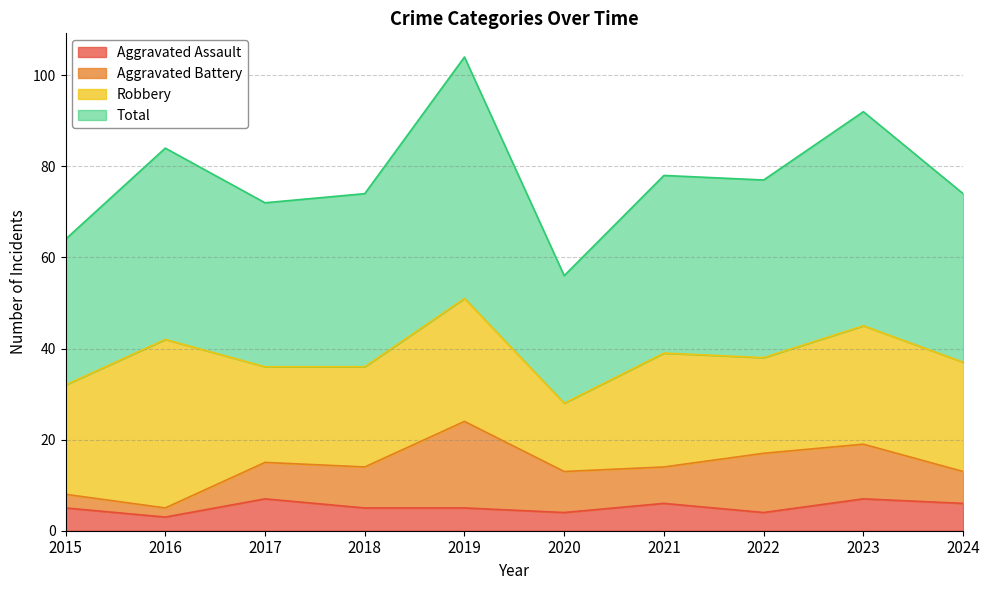

The Aggravated Assault series shows 2 at 2019. True or false?

False